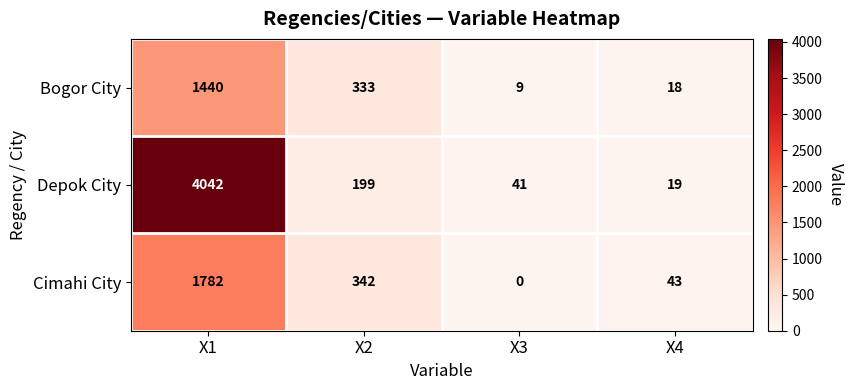

At which category is the sum across all series the highest?

X1